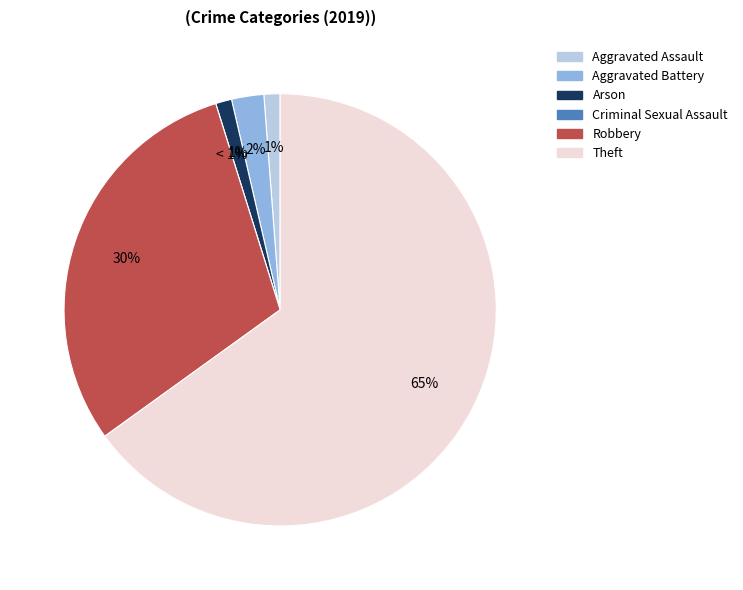

What is the majority slice?

Theft